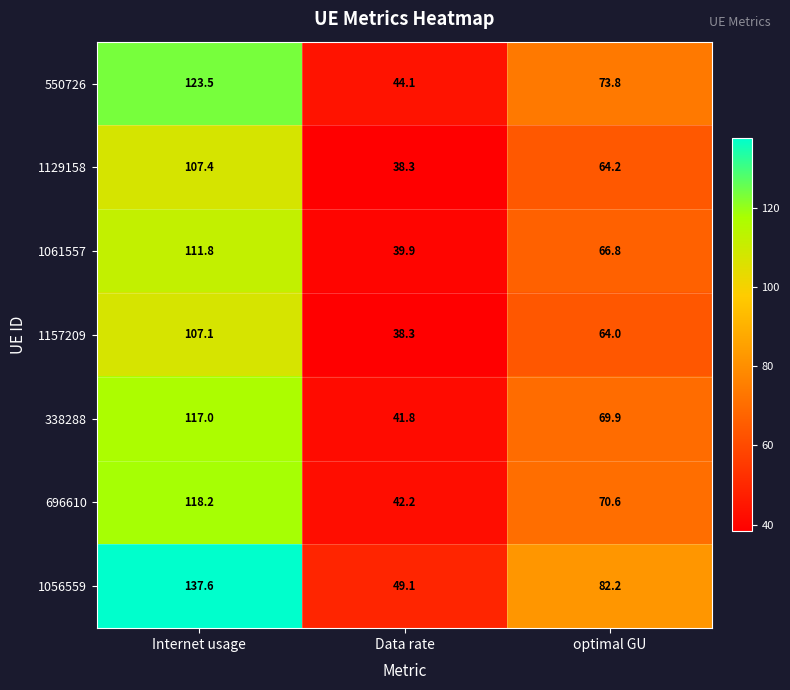

How many values in the 1129158 series exceed 64?

2